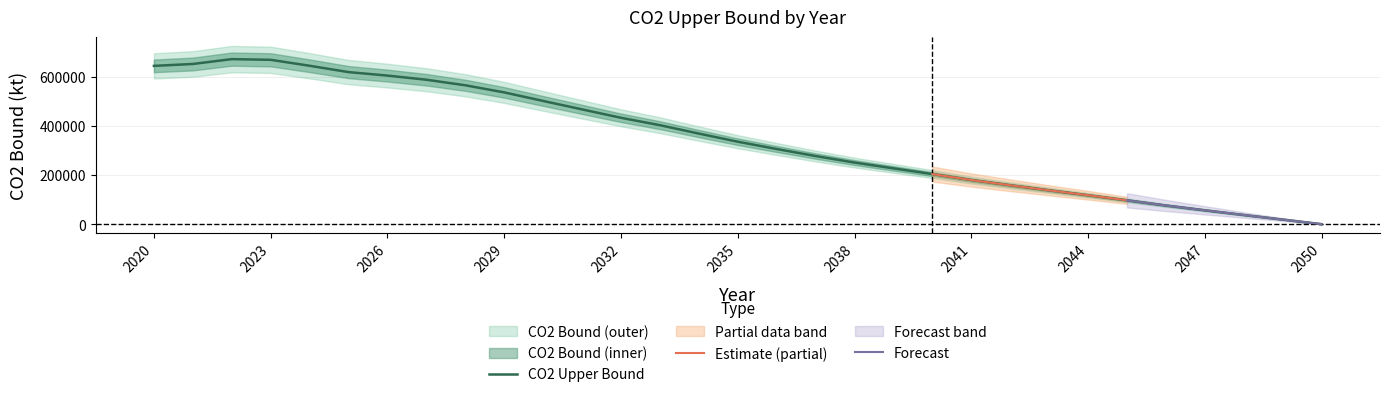

Reading right to left, extract all data points from this chart.

2050=0.1	2049=18780.3	2048=37413.5	2047=56629.5	2046=76143.5	2045=97264.1	2044=117950.9	2043=138027.7	2042=158608.4	2041=179940.5	2040=204238.4	2039=227561.9	2038=251197.9	2037=277724.0	2036=306437.7	2035=336212.9	2034=369347.9	2033=403574.1	2032=433705.0	2031=468000.7	2030=502387.9	2029=537238.6	2028=566305.3	2027=588887.6	2026=605788.0	2025=619999.6	2024=645859.9	2023=670107.0	2022=672924.5	2021=653125.1	2020=645400.5